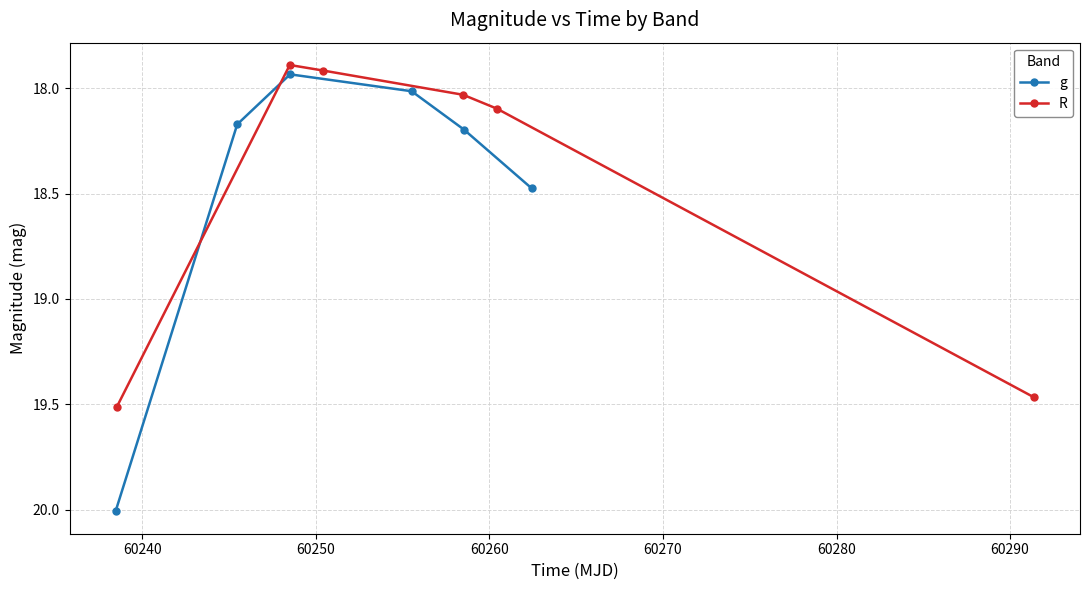

What is the value of the g point at the 1st from the left?

20.0